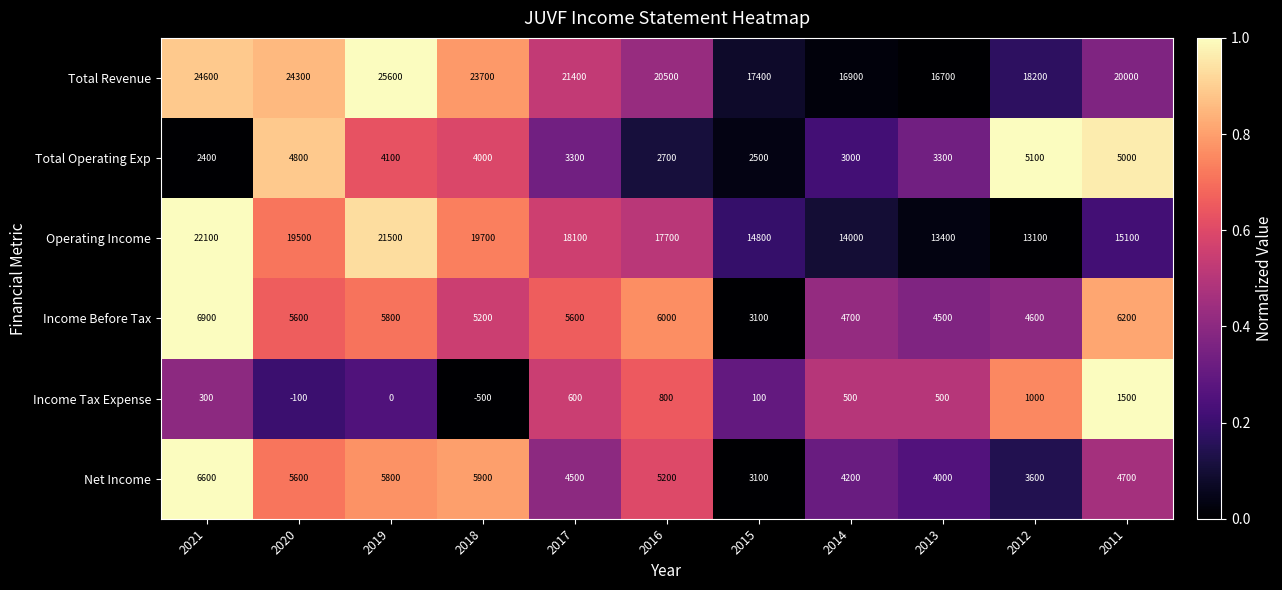

What is the difference between the maximum and second lowest values in the Operating Income series?

8700